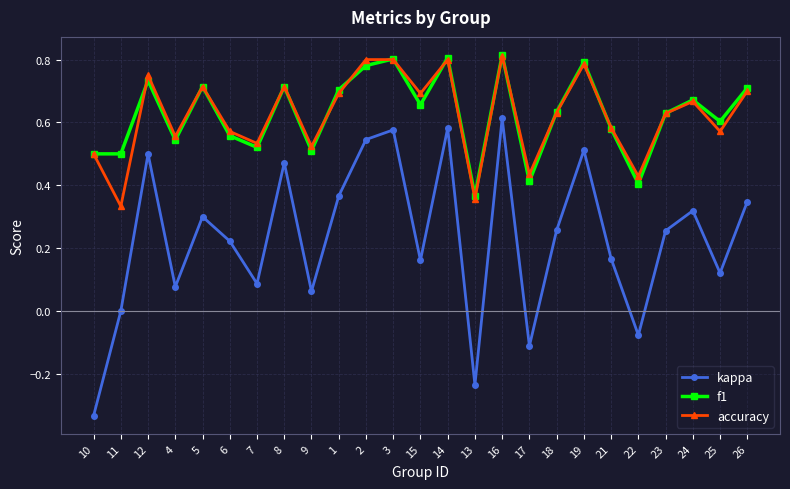

At which category is the sum across all series the highest?

16